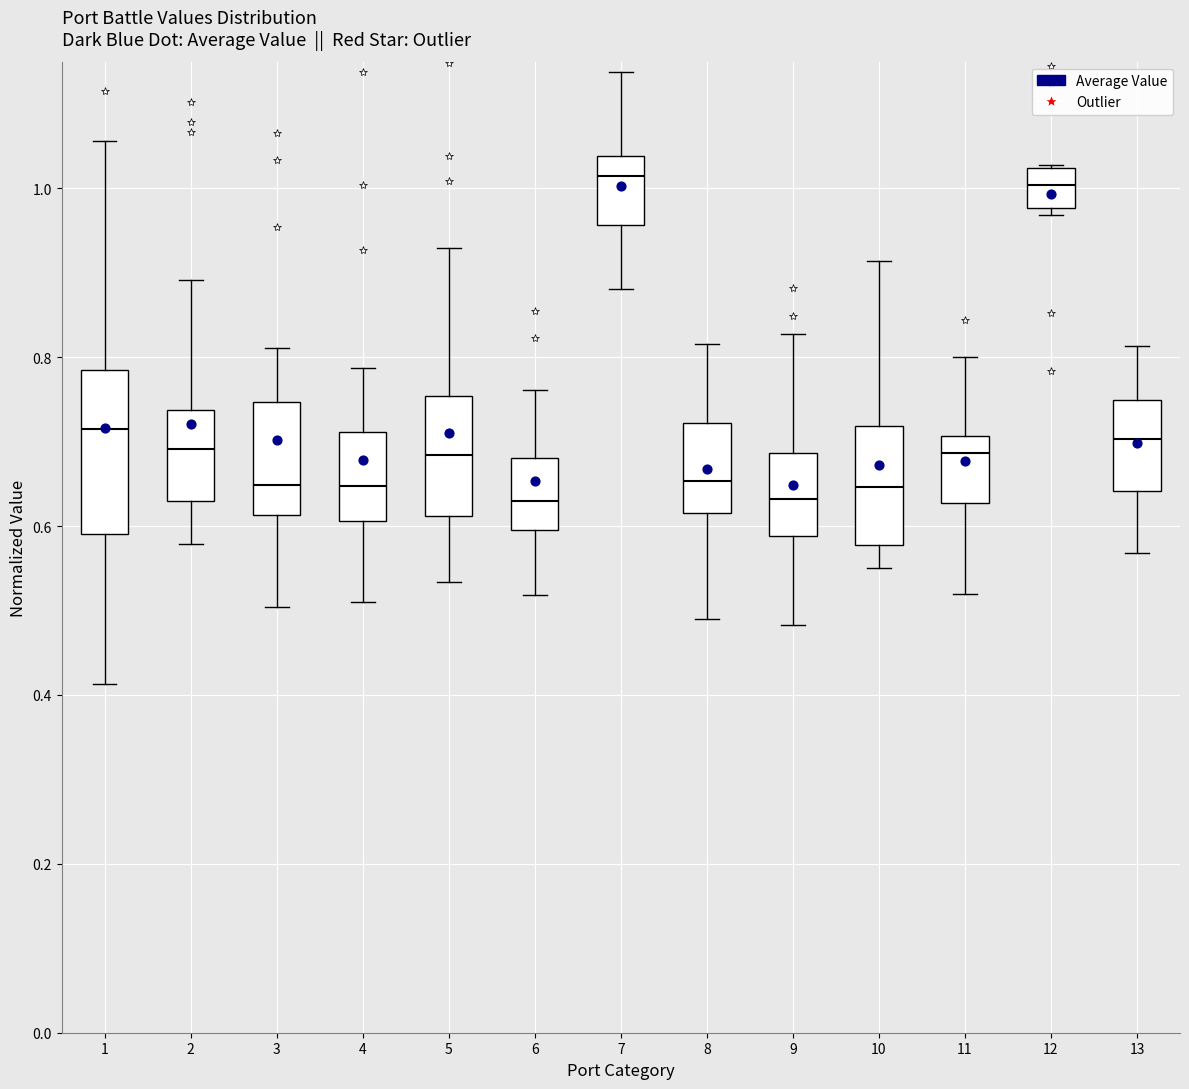

Reading left to right, transcribe this box plot: for each box, give where its median line is, the range the box spans, and where its two whiskers end, as read against the y-axis. The values are not printed on the chart, so give them approximately, as read against the axis.

1: median 0.72, box 0.60 to 0.78, whiskers 0.42 to 1.06
2: median 0.70, box 0.62 to 0.74, whiskers 0.58 to 0.90
3: median 0.64, box 0.62 to 0.74, whiskers 0.50 to 0.82
4: median 0.64, box 0.60 to 0.72, whiskers 0.52 to 0.78
5: median 0.68, box 0.62 to 0.76, whiskers 0.54 to 0.92
6: median 0.62, box 0.60 to 0.68, whiskers 0.52 to 0.76
7: median 1.02, box 0.96 to 1.04, whiskers 0.88 to 1.14
8: median 0.66, box 0.62 to 0.72, whiskers 0.48 to 0.82
9: median 0.64, box 0.58 to 0.68, whiskers 0.48 to 0.82
10: median 0.64, box 0.58 to 0.72, whiskers 0.54 to 0.92
11: median 0.68, box 0.62 to 0.70, whiskers 0.52 to 0.80
12: median 1.00, box 0.98 to 1.02, whiskers 0.96 to 1.02
13: median 0.70, box 0.64 to 0.74, whiskers 0.56 to 0.82